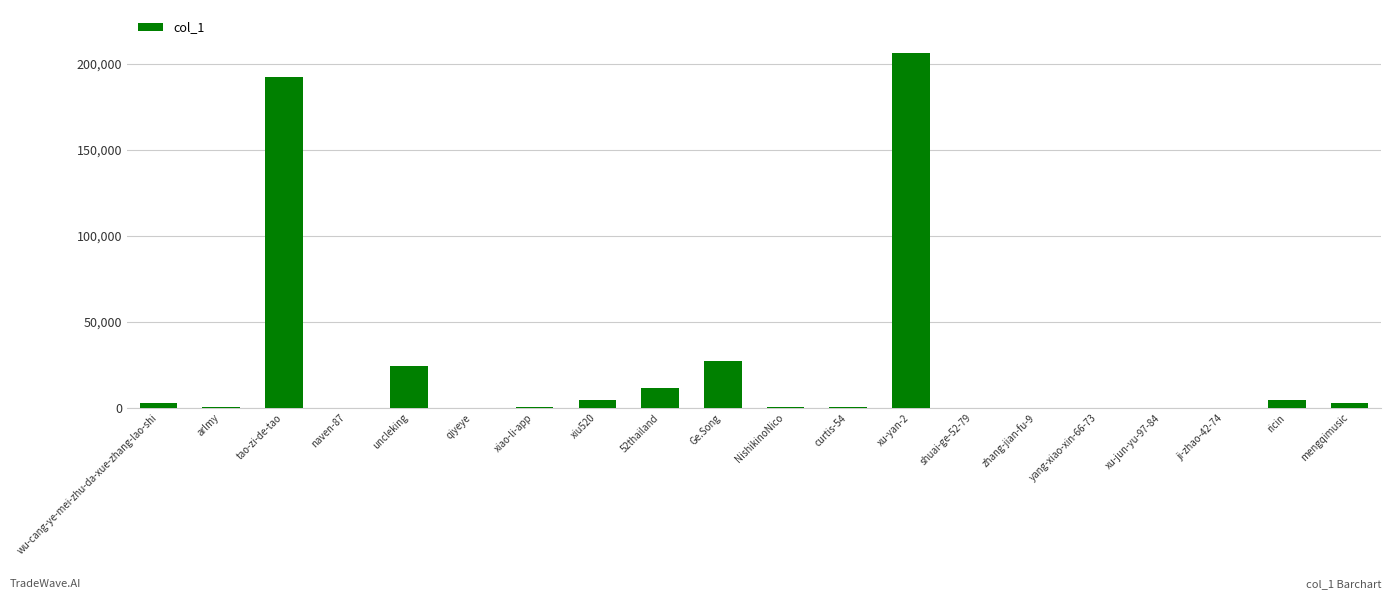

How many data points does each series have?

20